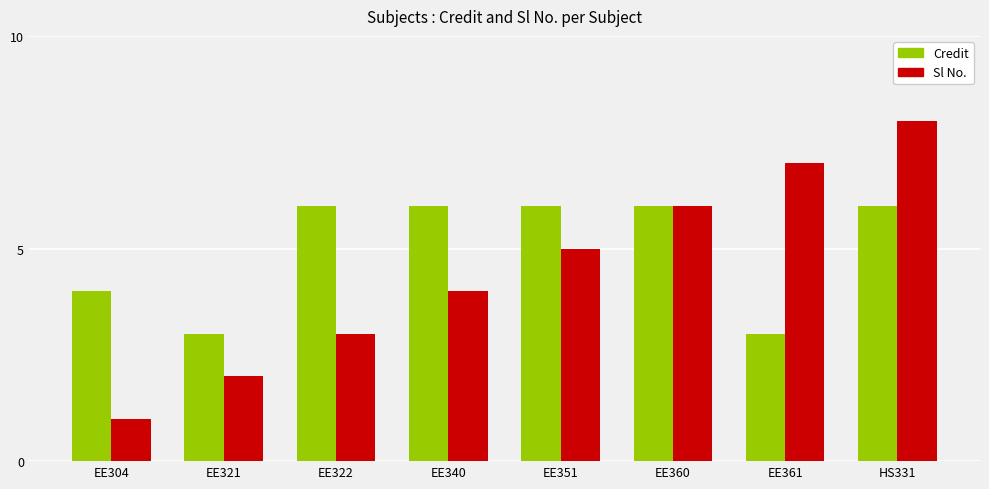

Which series has the largest range (max minus min)?

Sl No.